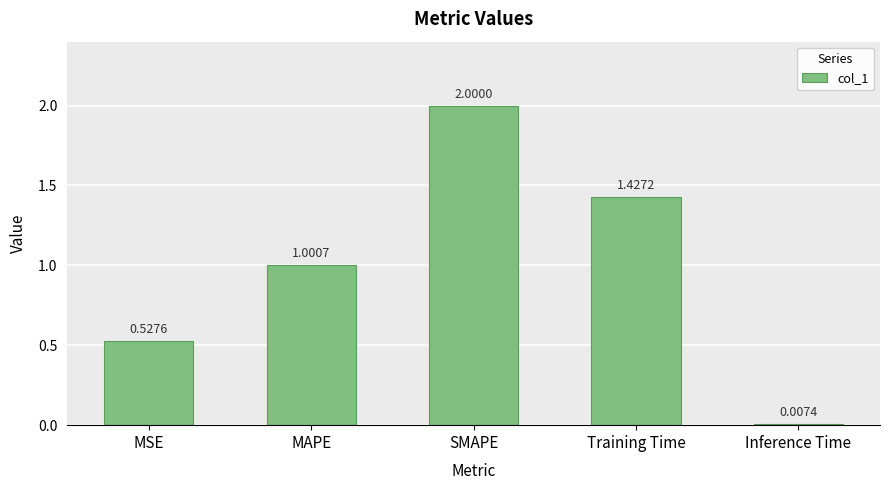

What is the change in value from MAPE to Inference Time?

-1.0